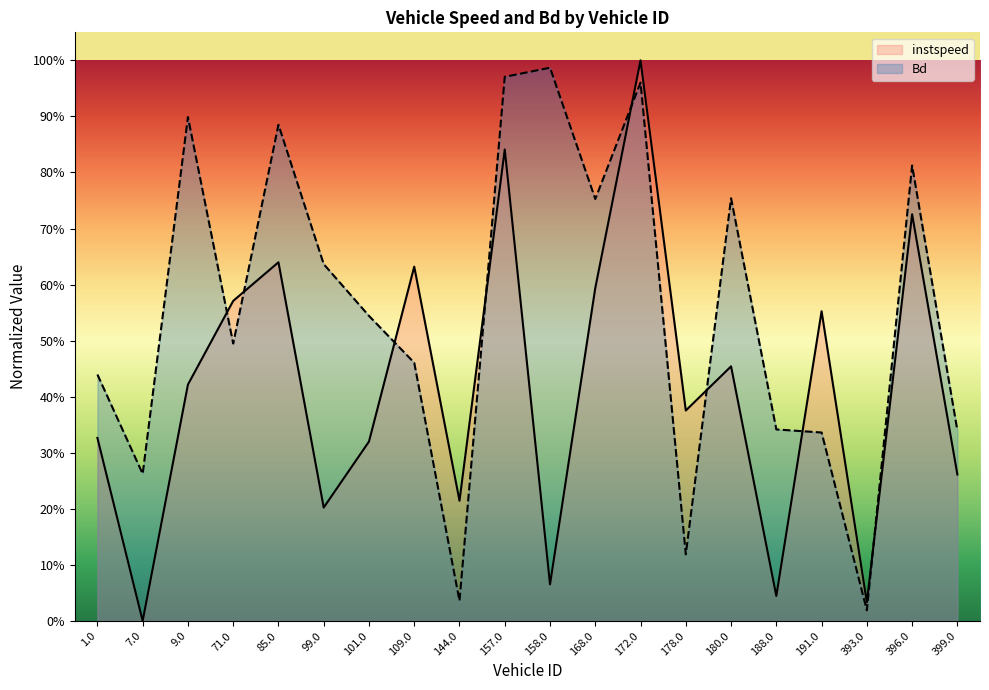

What value does the Bd series have at 99.0?

0.6